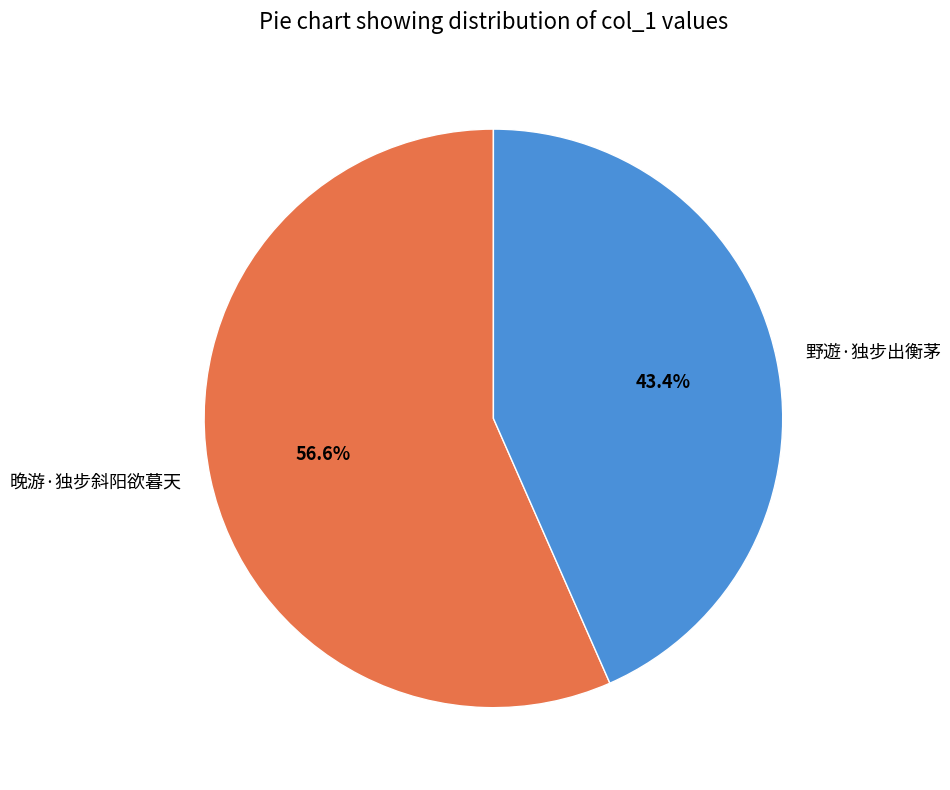

What portion of the pie excludes 野遊·独步出衡茅?

56.6%